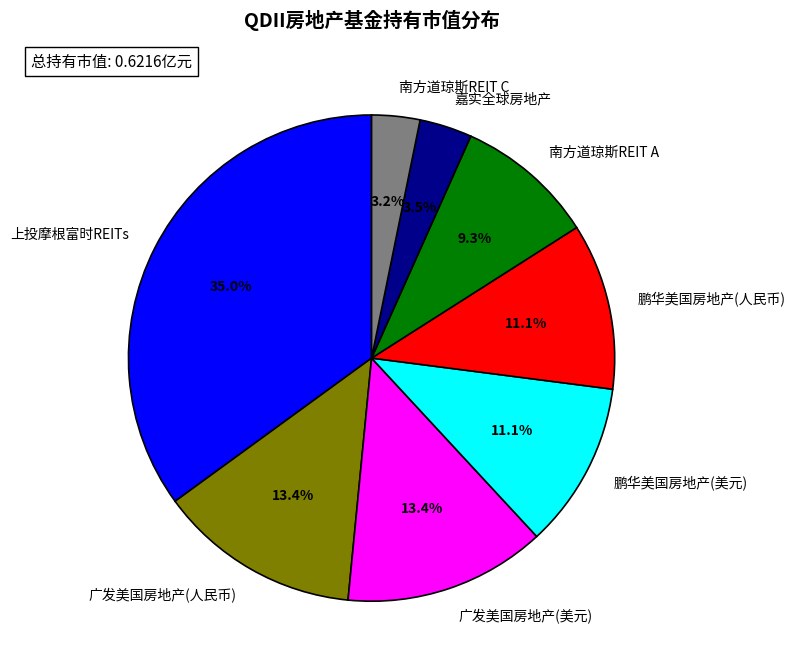

Between 南方道琼斯REIT C and 广发美国房地产(美元), which is larger?

广发美国房地产(美元)